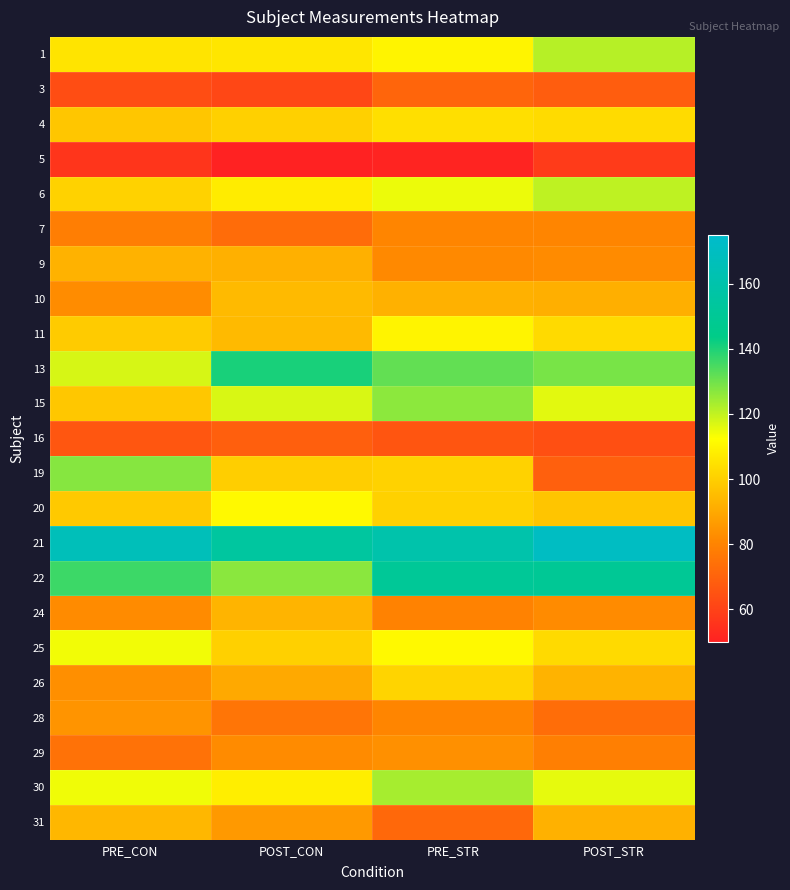

List the series in order of their peak value, highest first.

21, 22, 13, 19, 15, 30, 1, 6, 25, 20, 11, 4, 26, 10, 31, 24, 9, 28, 29, 7, 3, 16, 5